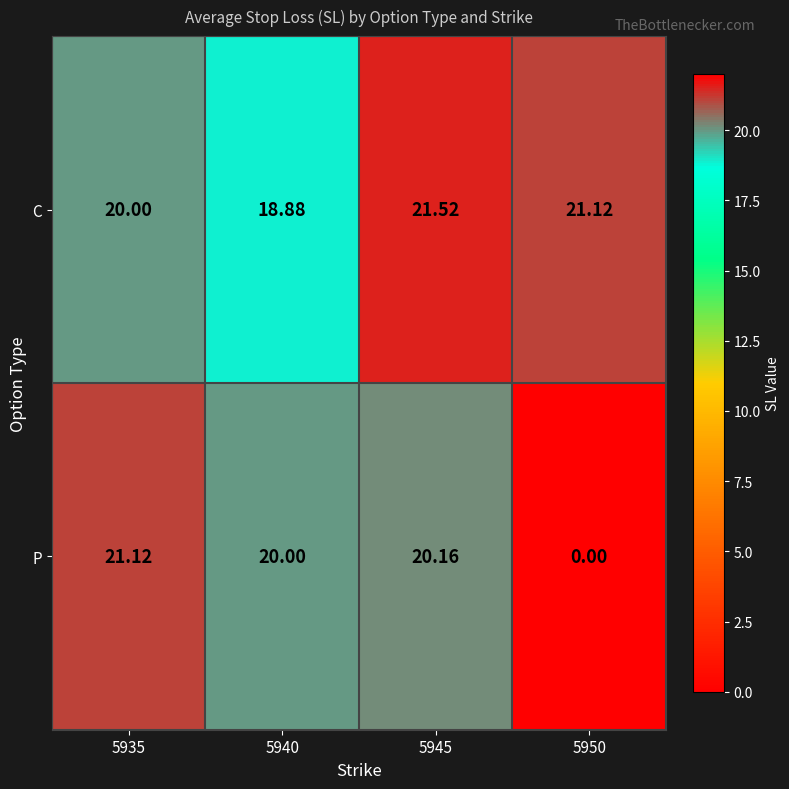

Which series has the largest total across all categories?

C